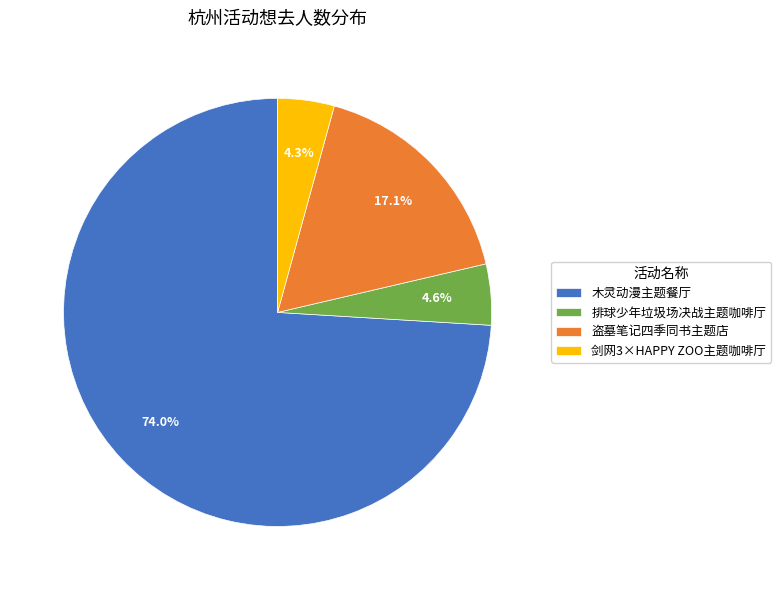

Is there a majority slice in this chart?

Yes